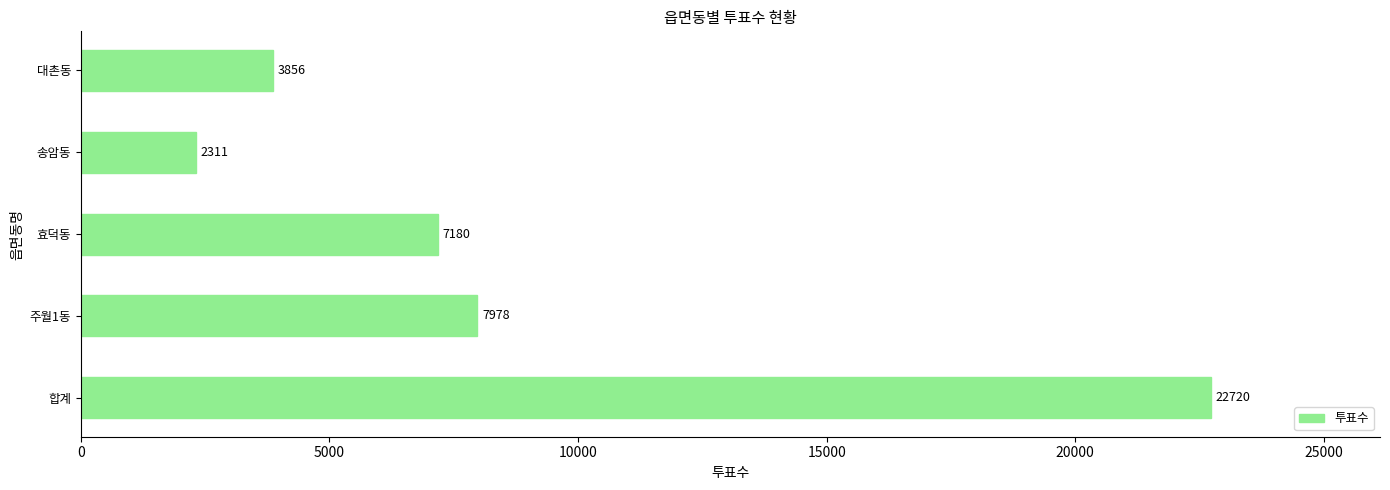

Does the chart contain stacked bars?

No